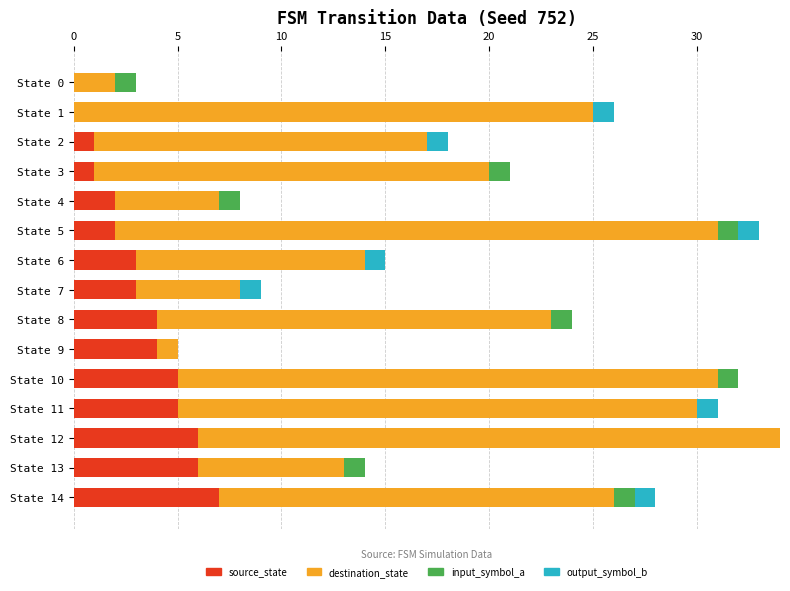

Is it true that source_state equals 3 at State 6?

True